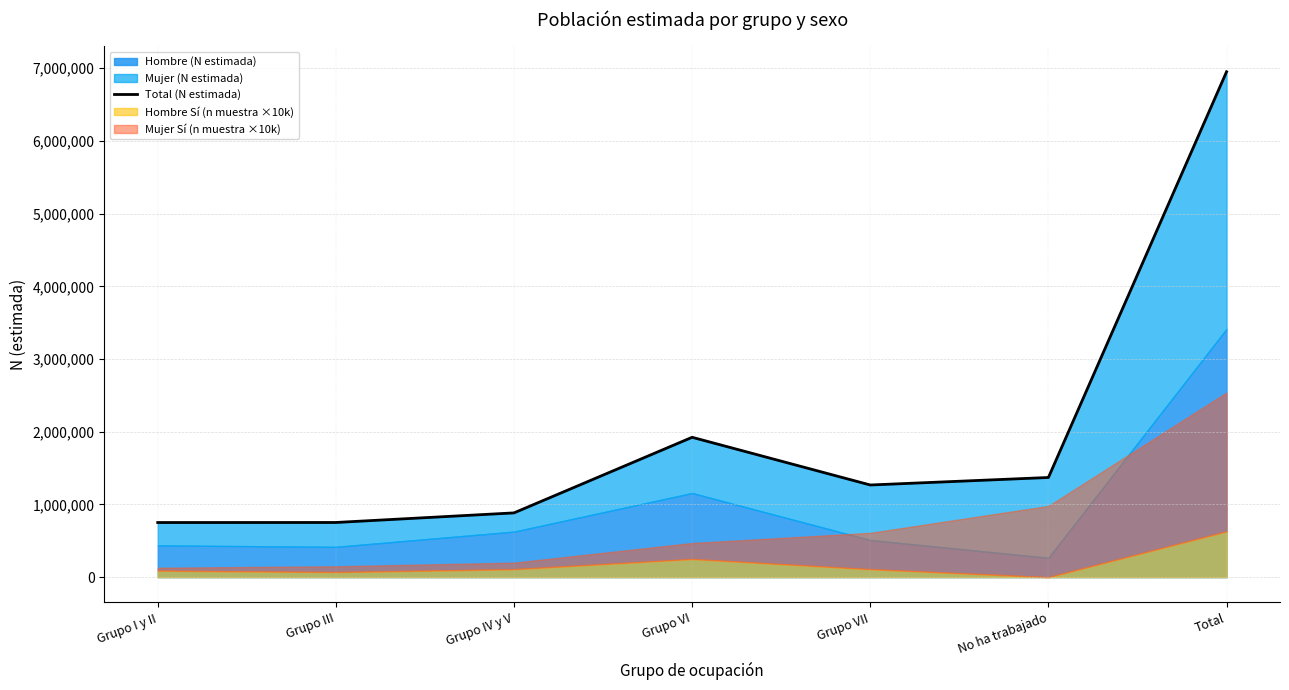

True or false: the data has more than 0 interior local peaks.

True